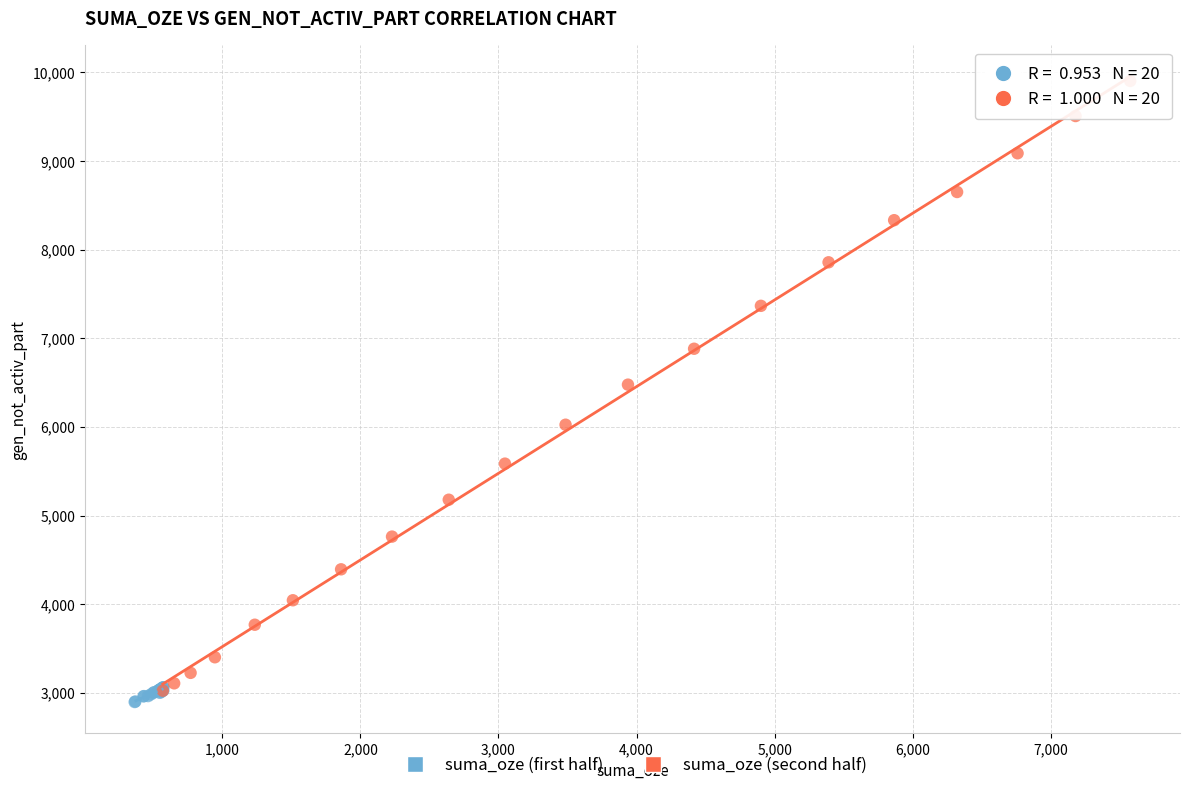

Which series contains the lowest Y value?

suma_oze (first half)